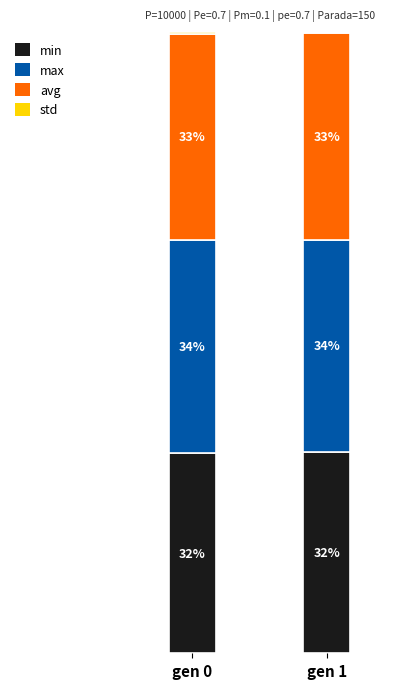

Are the bars horizontal?

No